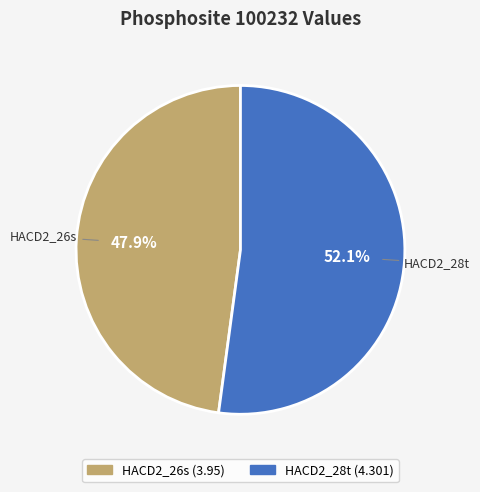

Count the number of slices in the pie.

2